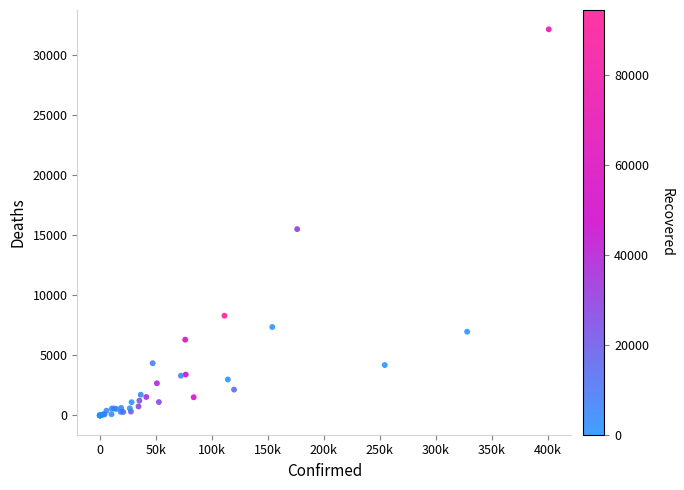

What Y value in the scatter plot is closest to 16089?

15525